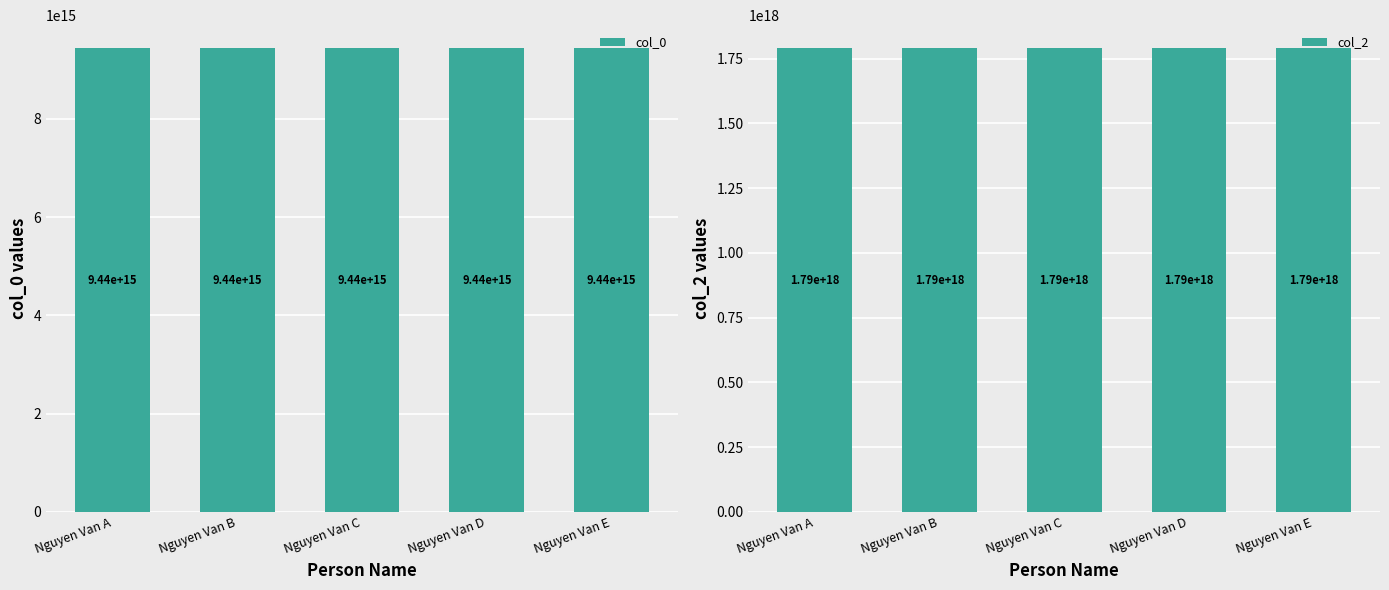

Between Nguyen Van B and Nguyen Van D, which series saw the biggest shift?

col_2